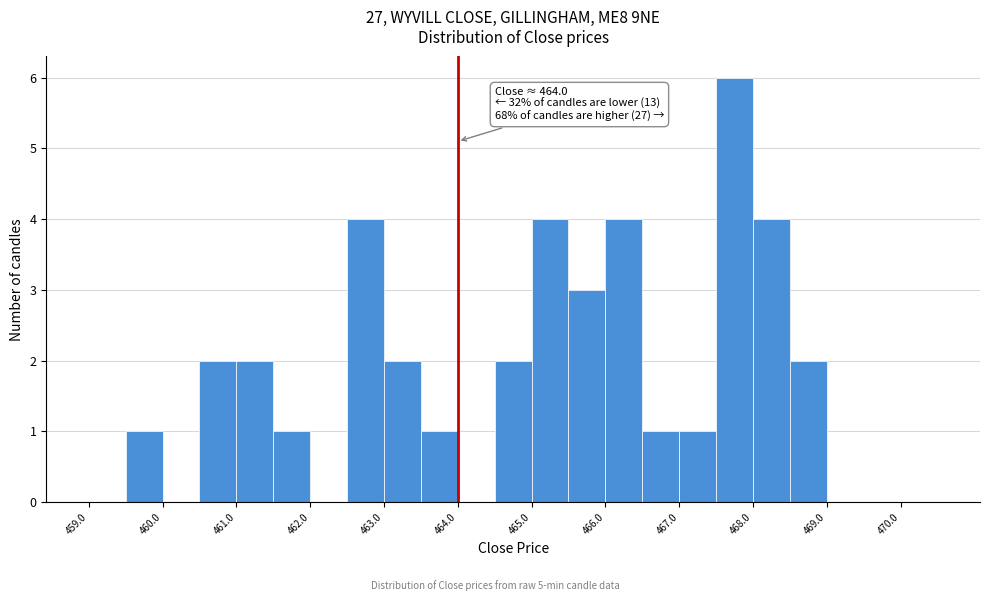

Over which range of the x-axis is the bar tallest?

467.5 to 468.0